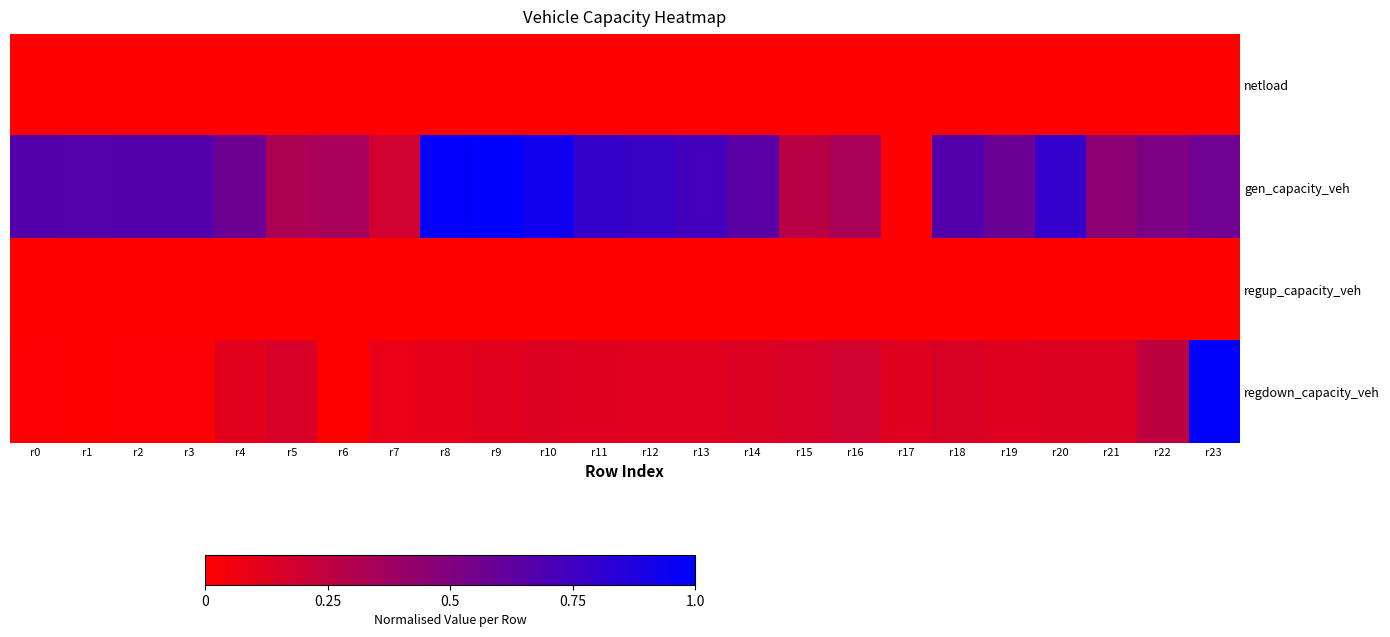

Reading left to right, list all the values displayed in this chart.

netload: r0=0.0	r1=0.0	r2=0.0	r3=0.0	r4=0.0	r5=0.0	r6=0.0	r7=0.0	r8=0.0	r9=0.0	r10=0.0	r11=0.0	r12=0.0	r13=0.0	r14=0.0	r15=0.0	r16=0.0	r17=0.0	r18=0.0	r19=0.0	r20=0.0	r21=0.0	r22=0.0	r23=0.0
gen_capacity_veh: r0=0.7	r1=0.7	r2=0.7	r3=0.7	r4=0.6	r5=0.3	r6=0.3	r7=0.2	r8=1.0	r9=1.0	r10=0.9	r11=0.8	r12=0.8	r13=0.7	r14=0.6	r15=0.3	r16=0.3	r17=0.0	r18=0.7	r19=0.6	r20=0.8	r21=0.5	r22=0.5	r23=0.6
regup_capacity_veh: r0=0.0	r1=0.0	r2=0.0	r3=0.0	r4=0.0	r5=0.0	r6=0.0	r7=0.0	r8=0.0	r9=0.0	r10=0.0	r11=0.0	r12=0.0	r13=0.0	r14=0.0	r15=0.0	r16=0.0	r17=0.0	r18=0.0	r19=0.0	r20=0.0	r21=0.0	r22=0.0	r23=0.0
regdown_capacity_veh: r0=0.0	r1=0.0	r2=0.0	r3=0.0	r4=0.1	r5=0.2	r6=0.0	r7=0.1	r8=0.1	r9=0.1	r10=0.1	r11=0.1	r12=0.1	r13=0.1	r14=0.1	r15=0.2	r16=0.2	r17=0.1	r18=0.1	r19=0.1	r20=0.1	r21=0.1	r22=0.3	r23=1.0